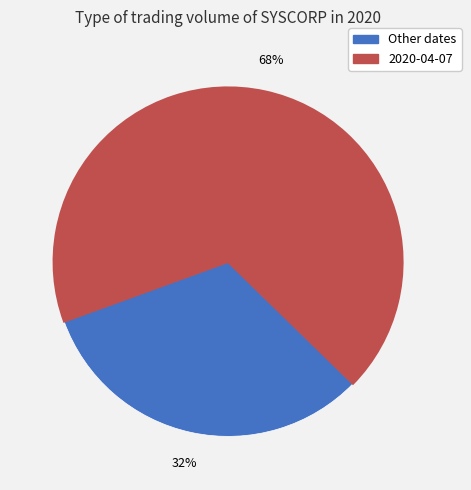

Is there a majority slice in this chart?

Yes